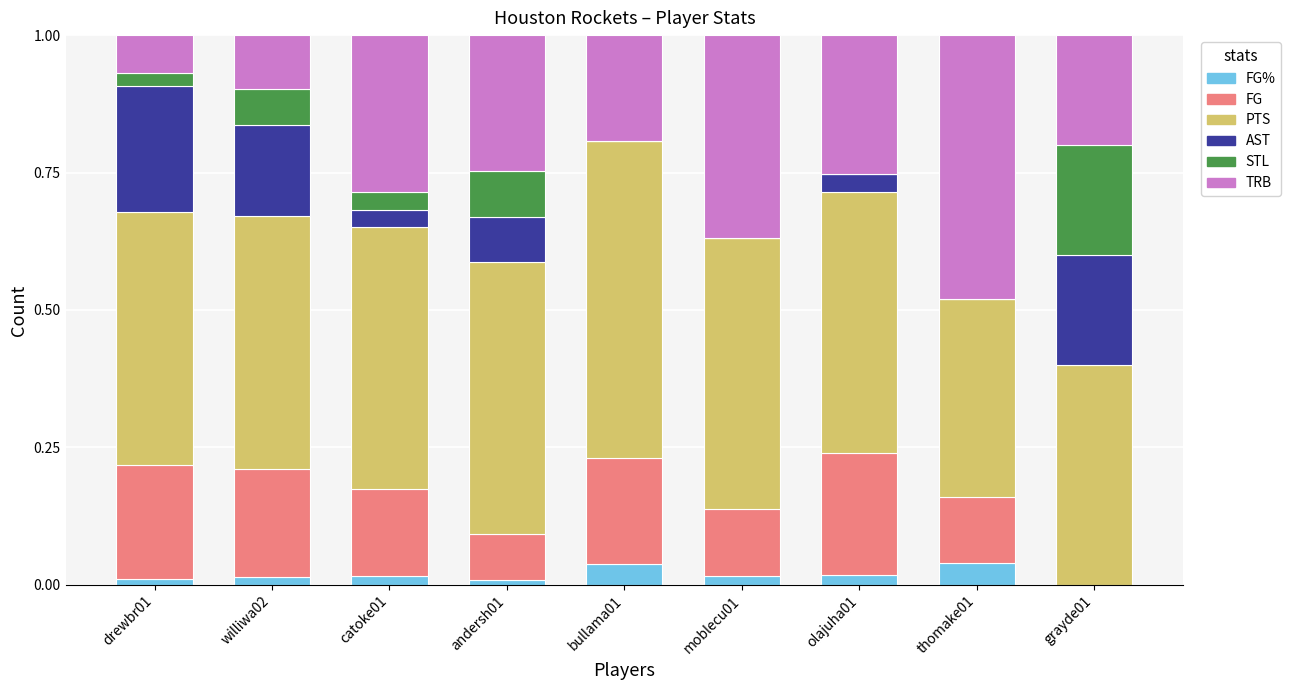

What is the label of the 7th bar from the right?

catoke01